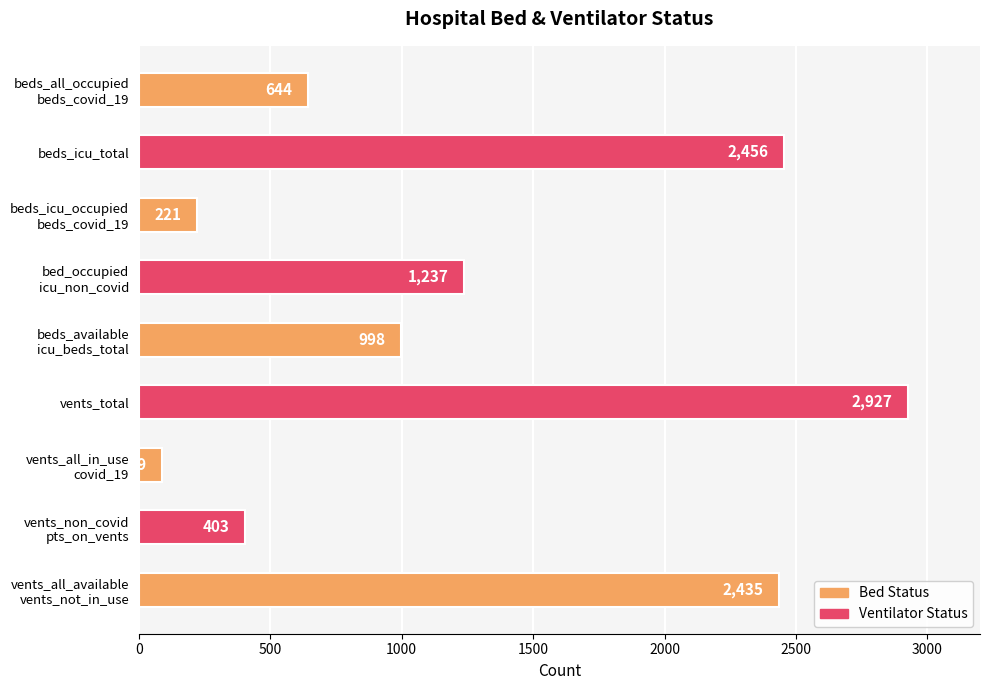

What is the smallest value displayed?

89